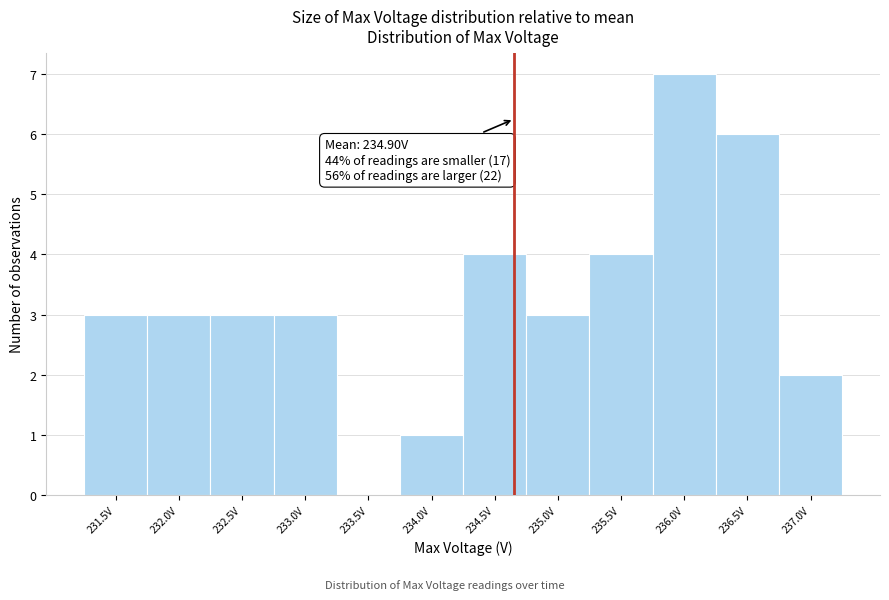

Reading left to right, list all the values displayed in this chart.

231.5V=3	232.0V=3	232.5V=3	233.0V=3	233.5V=0	234.0V=1	234.5V=4	235.0V=3	235.5V=4	236.0V=7	236.5V=6	237.0V=2